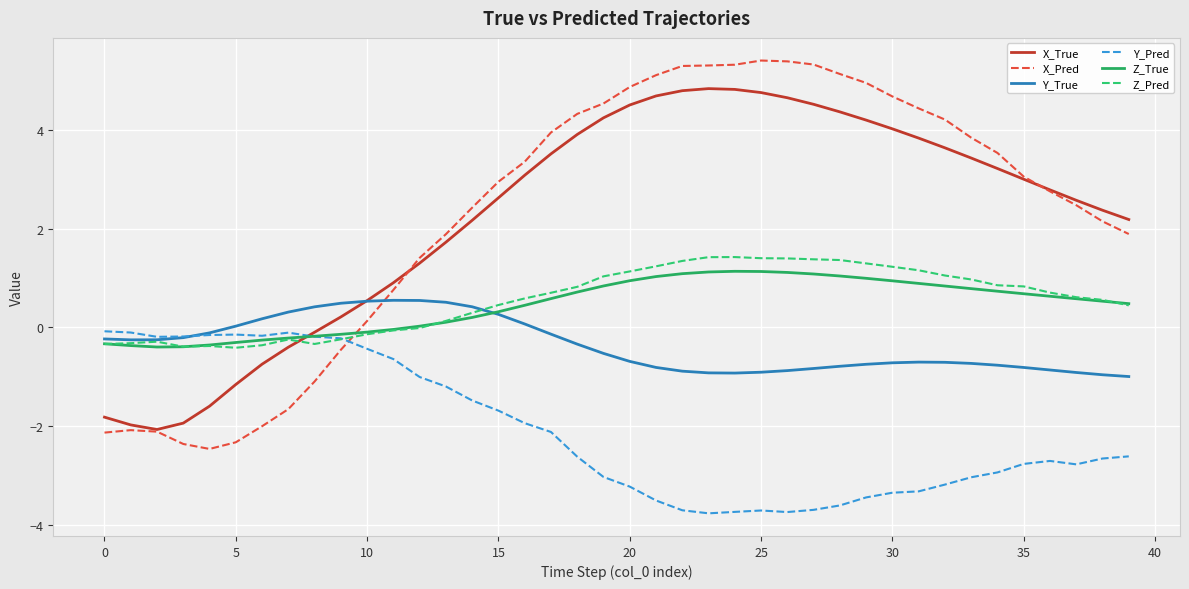

What is the difference between the second highest and minimum values in the Z_True series?

1.5